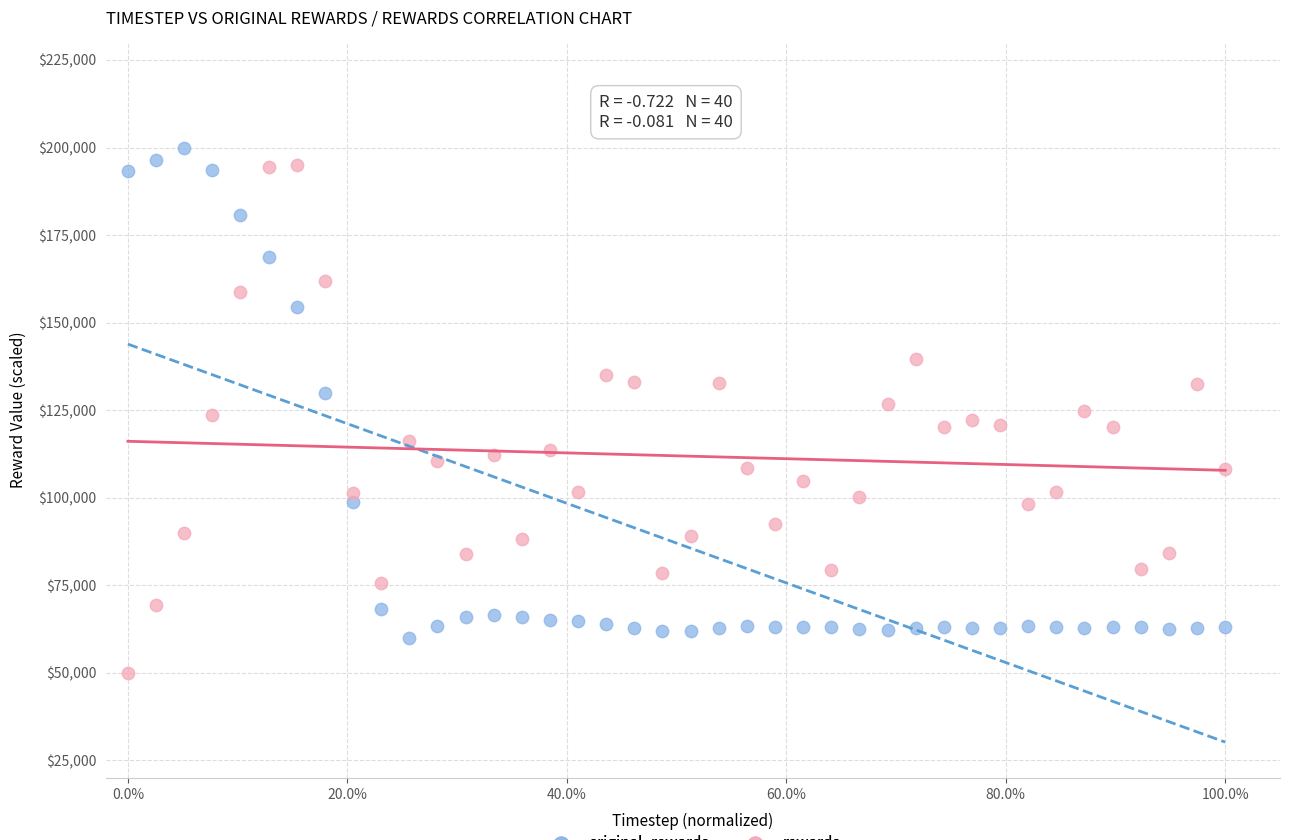

Which series reaches the maximum Y coordinate?

original_rewards